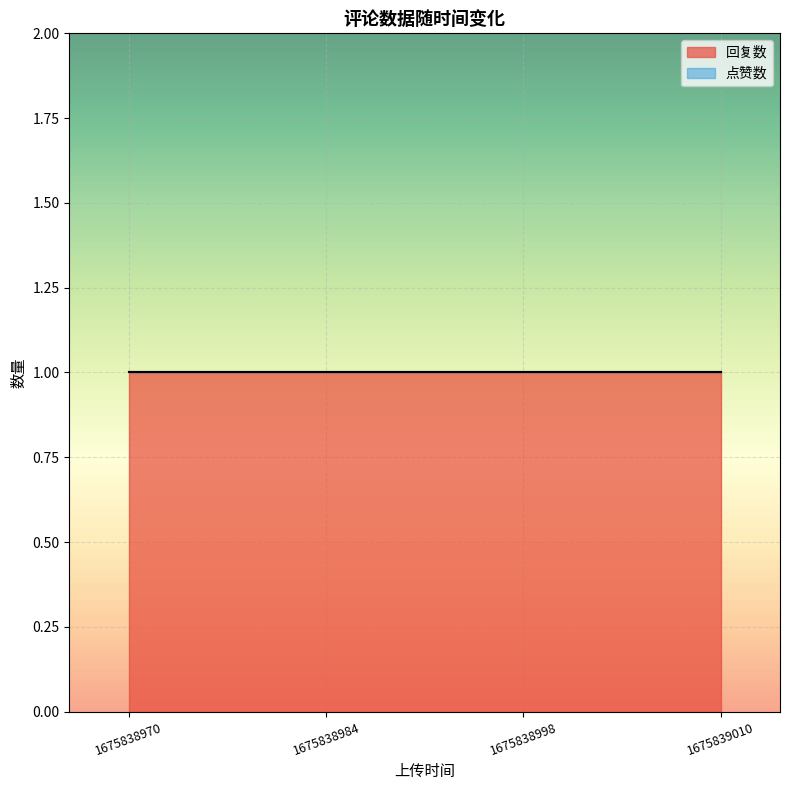

What is the minimum value for 回复数?

1